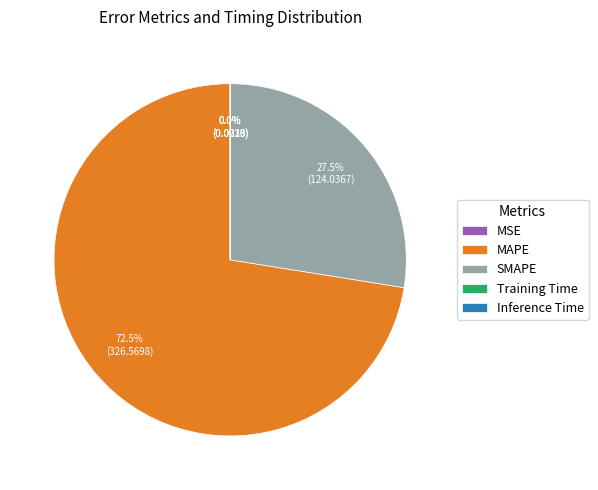

Is there any slice that represents more than half of the pie?

Yes